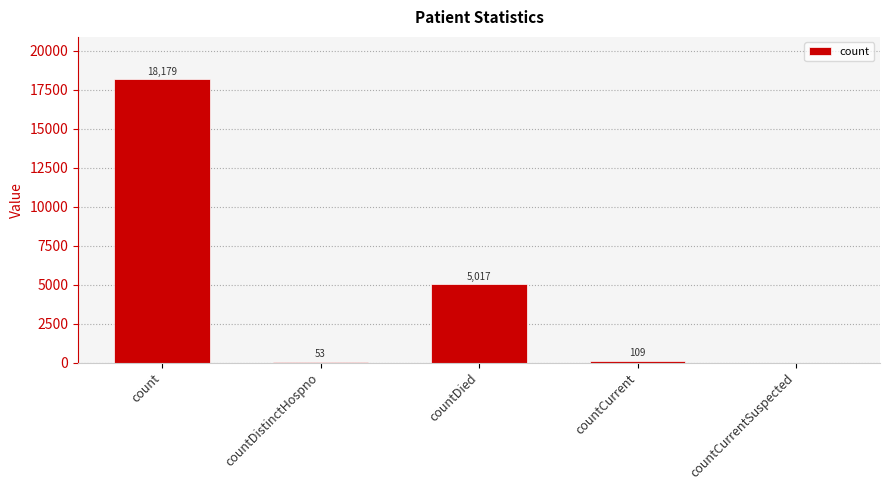

The chart shows a value of 18179 at count. True or false?

True